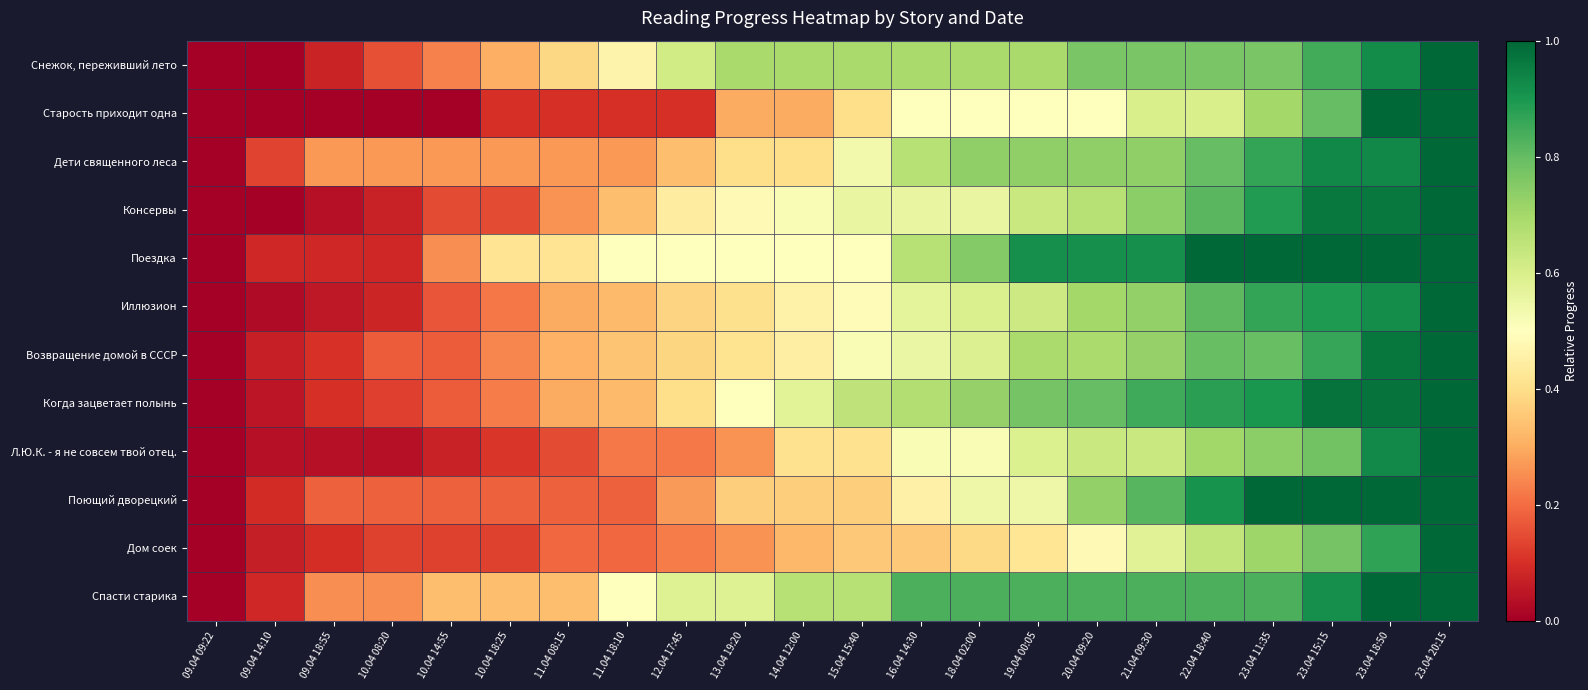

Reading left to right, transcribe all the data shown in this chart.

Снежок, переживший лето: 09.04 09:22=0.0	09.04 14:10=0.0	09.04 18:55=0.1	10.04 08:20=0.2	10.04 14:55=0.2	10.04 18:25=0.3	11.04 08:15=0.4	11.04 18:10=0.5	12.04 17:45=0.6	13.04 19:20=0.7	14.04 12:00=0.7	15.04 15:40=0.7	16.04 14:30=0.7	18.04 02:00=0.7	19.04 00:05=0.7	20.04 09:20=0.8	21.04 09:30=0.8	22.04 18:40=0.8	23.04 11:35=0.8	23.04 15:15=0.8	23.04 18:50=0.9	23.04 20:15=1.0
Старость приходит одна: 09.04 09:22=0.0	09.04 14:10=0.0	09.04 18:55=0.0	10.04 08:20=0.0	10.04 14:55=0.0	10.04 18:25=0.1	11.04 08:15=0.1	11.04 18:10=0.1	12.04 17:45=0.1	13.04 19:20=0.3	14.04 12:00=0.3	15.04 15:40=0.4	16.04 14:30=0.5	18.04 02:00=0.5	19.04 00:05=0.5	20.04 09:20=0.5	21.04 09:30=0.6	22.04 18:40=0.6	23.04 11:35=0.7	23.04 15:15=0.8	23.04 18:50=1.0	23.04 20:15=1.0
Дети священного леса: 09.04 09:22=0.0	09.04 14:10=0.1	09.04 18:55=0.3	10.04 08:20=0.3	10.04 14:55=0.3	10.04 18:25=0.3	11.04 08:15=0.3	11.04 18:10=0.3	12.04 17:45=0.3	13.04 19:20=0.4	14.04 12:00=0.4	15.04 15:40=0.5	16.04 14:30=0.7	18.04 02:00=0.7	19.04 00:05=0.7	20.04 09:20=0.7	21.04 09:30=0.7	22.04 18:40=0.8	23.04 11:35=0.9	23.04 15:15=0.9	23.04 18:50=0.9	23.04 20:15=1.0
Консервы: 09.04 09:22=0.0	09.04 14:10=0.0	09.04 18:55=0.0	10.04 08:20=0.1	10.04 14:55=0.1	10.04 18:25=0.1	11.04 08:15=0.3	11.04 18:10=0.3	12.04 17:45=0.4	13.04 19:20=0.5	14.04 12:00=0.5	15.04 15:40=0.6	16.04 14:30=0.6	18.04 02:00=0.6	19.04 00:05=0.6	20.04 09:20=0.7	21.04 09:30=0.7	22.04 18:40=0.8	23.04 11:35=0.9	23.04 15:15=1.0	23.04 18:50=1.0	23.04 20:15=1.0
Поездка: 09.04 09:22=0.0	09.04 14:10=0.1	09.04 18:55=0.1	10.04 08:20=0.1	10.04 14:55=0.2	10.04 18:25=0.4	11.04 08:15=0.4	11.04 18:10=0.5	12.04 17:45=0.5	13.04 19:20=0.5	14.04 12:00=0.5	15.04 15:40=0.5	16.04 14:30=0.7	18.04 02:00=0.8	19.04 00:05=0.9	20.04 09:20=0.9	21.04 09:30=0.9	22.04 18:40=1.0	23.04 11:35=1.0	23.04 15:15=1.0	23.04 18:50=1.0	23.04 20:15=1.0
Иллюзион: 09.04 09:22=0.0	09.04 14:10=0.0	09.04 18:55=0.1	10.04 08:20=0.1	10.04 14:55=0.2	10.04 18:25=0.2	11.04 08:15=0.3	11.04 18:10=0.3	12.04 17:45=0.4	13.04 19:20=0.4	14.04 12:00=0.5	15.04 15:40=0.5	16.04 14:30=0.6	18.04 02:00=0.6	19.04 00:05=0.6	20.04 09:20=0.7	21.04 09:30=0.7	22.04 18:40=0.8	23.04 11:35=0.9	23.04 15:15=0.9	23.04 18:50=0.9	23.04 20:15=1.0
Возвращение домой в СССР: 09.04 09:22=0.0	09.04 14:10=0.1	09.04 18:55=0.1	10.04 08:20=0.2	10.04 14:55=0.2	10.04 18:25=0.2	11.04 08:15=0.3	11.04 18:10=0.3	12.04 17:45=0.4	13.04 19:20=0.4	14.04 12:00=0.4	15.04 15:40=0.5	16.04 14:30=0.6	18.04 02:00=0.6	19.04 00:05=0.7	20.04 09:20=0.7	21.04 09:30=0.7	22.04 18:40=0.8	23.04 11:35=0.8	23.04 15:15=0.9	23.04 18:50=1.0	23.04 20:15=1.0
Когда зацветает полынь: 09.04 09:22=0.0	09.04 14:10=0.1	09.04 18:55=0.1	10.04 08:20=0.1	10.04 14:55=0.2	10.04 18:25=0.2	11.04 08:15=0.3	11.04 18:10=0.3	12.04 17:45=0.4	13.04 19:20=0.5	14.04 12:00=0.6	15.04 15:40=0.7	16.04 14:30=0.7	18.04 02:00=0.7	19.04 00:05=0.8	20.04 09:20=0.8	21.04 09:30=0.8	22.04 18:40=0.9	23.04 11:35=0.9	23.04 15:15=1.0	23.04 18:50=1.0	23.04 20:15=1.0
Л.Ю.К. - я не совсем твой отец.: 09.04 09:22=0.0	09.04 14:10=0.0	09.04 18:55=0.0	10.04 08:20=0.0	10.04 14:55=0.1	10.04 18:25=0.1	11.04 08:15=0.1	11.04 18:10=0.2	12.04 17:45=0.2	13.04 19:20=0.3	14.04 12:00=0.4	15.04 15:40=0.4	16.04 14:30=0.5	18.04 02:00=0.5	19.04 00:05=0.6	20.04 09:20=0.6	21.04 09:30=0.6	22.04 18:40=0.7	23.04 11:35=0.7	23.04 15:15=0.8	23.04 18:50=0.9	23.04 20:15=1.0
Поющий дворецкий: 09.04 09:22=0.0	09.04 14:10=0.1	09.04 18:55=0.2	10.04 08:20=0.2	10.04 14:55=0.2	10.04 18:25=0.2	11.04 08:15=0.2	11.04 18:10=0.2	12.04 17:45=0.3	13.04 19:20=0.4	14.04 12:00=0.4	15.04 15:40=0.4	16.04 14:30=0.5	18.04 02:00=0.5	19.04 00:05=0.5	20.04 09:20=0.7	21.04 09:30=0.8	22.04 18:40=0.9	23.04 11:35=1.0	23.04 15:15=1.0	23.04 18:50=1.0	23.04 20:15=1.0
Дом соек: 09.04 09:22=0.0	09.04 14:10=0.1	09.04 18:55=0.1	10.04 08:20=0.1	10.04 14:55=0.1	10.04 18:25=0.1	11.04 08:15=0.2	11.04 18:10=0.2	12.04 17:45=0.2	13.04 19:20=0.3	14.04 12:00=0.3	15.04 15:40=0.4	16.04 14:30=0.4	18.04 02:00=0.4	19.04 00:05=0.4	20.04 09:20=0.5	21.04 09:30=0.6	22.04 18:40=0.6	23.04 11:35=0.7	23.04 15:15=0.8	23.04 18:50=0.9	23.04 20:15=1.0
Спасти старика: 09.04 09:22=0.0	09.04 14:10=0.1	09.04 18:55=0.2	10.04 08:20=0.2	10.04 14:55=0.3	10.04 18:25=0.3	11.04 08:15=0.3	11.04 18:10=0.5	12.04 17:45=0.6	13.04 19:20=0.6	14.04 12:00=0.7	15.04 15:40=0.7	16.04 14:30=0.8	18.04 02:00=0.8	19.04 00:05=0.8	20.04 09:20=0.8	21.04 09:30=0.8	22.04 18:40=0.8	23.04 11:35=0.8	23.04 15:15=0.9	23.04 18:50=1.0	23.04 20:15=1.0